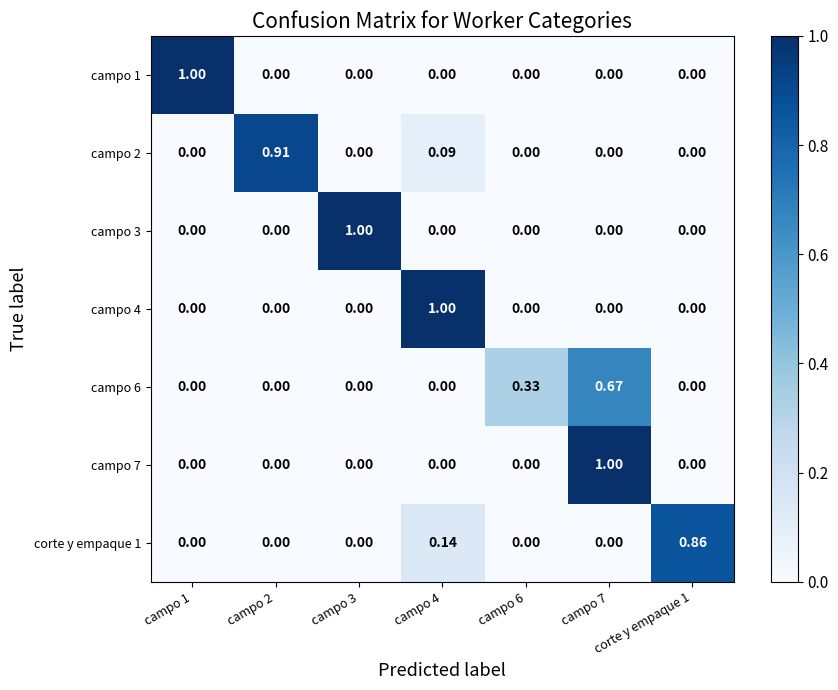

Is the value of campo 6 at campo 6 greater than the value of campo 7 at campo 2?

Yes